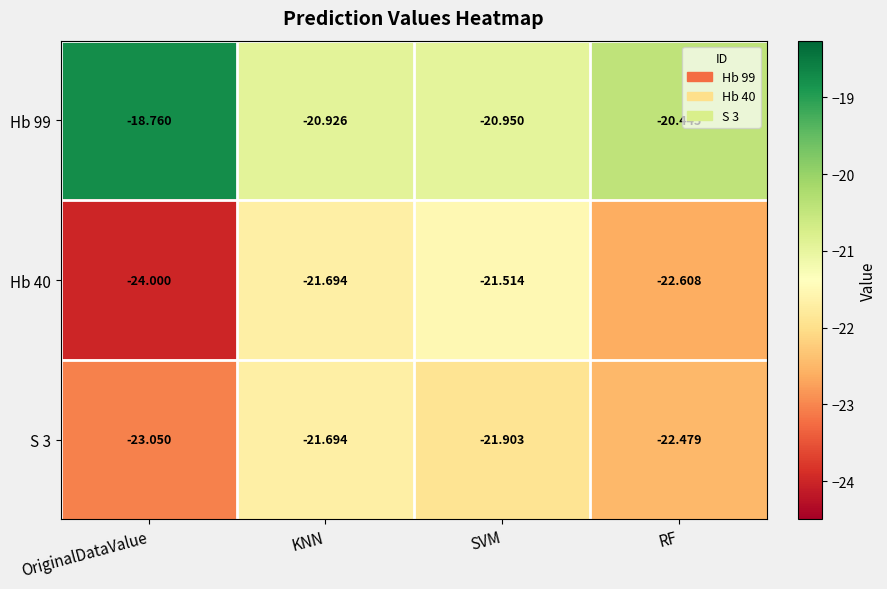

At which label is S 3 closest to -22?

SVM